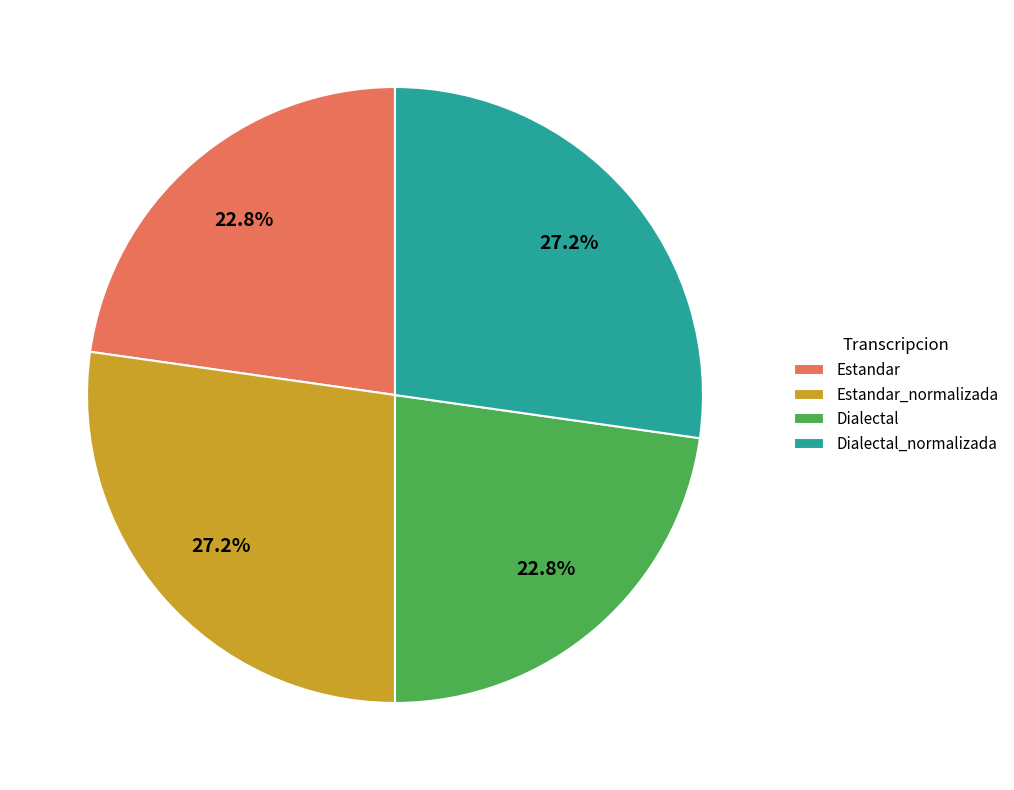

Is there a majority slice in this chart?

No